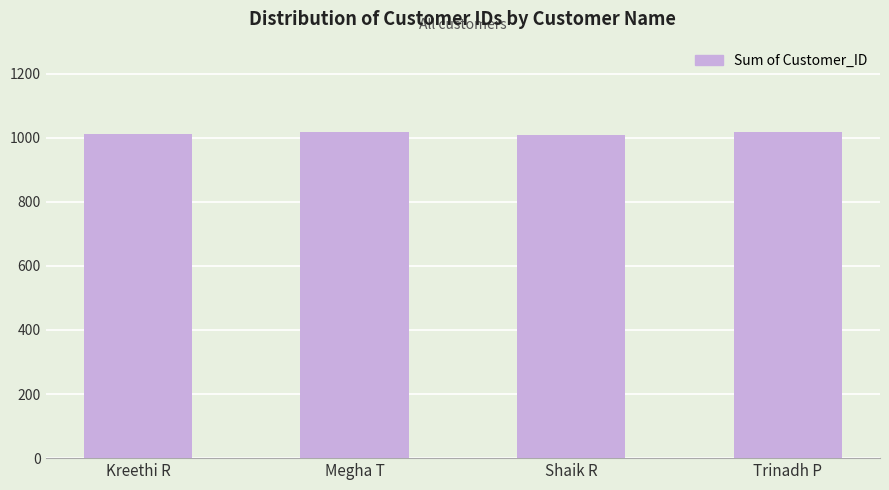

What is the change in value from Megha T to Trinadh P?

-1